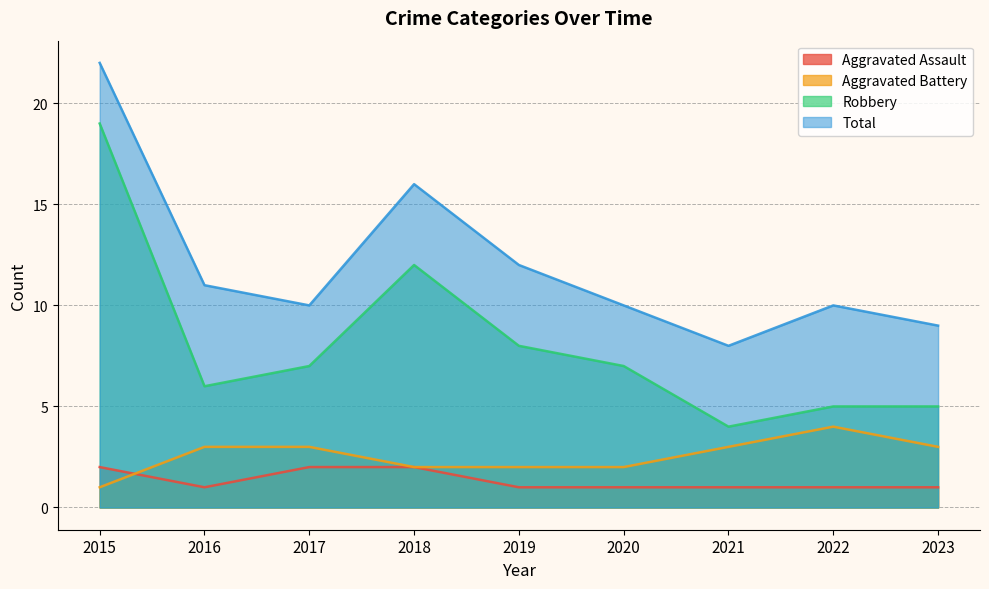

What are all the series names shown in the legend?

Aggravated Assault, Aggravated Battery, Robbery, Total